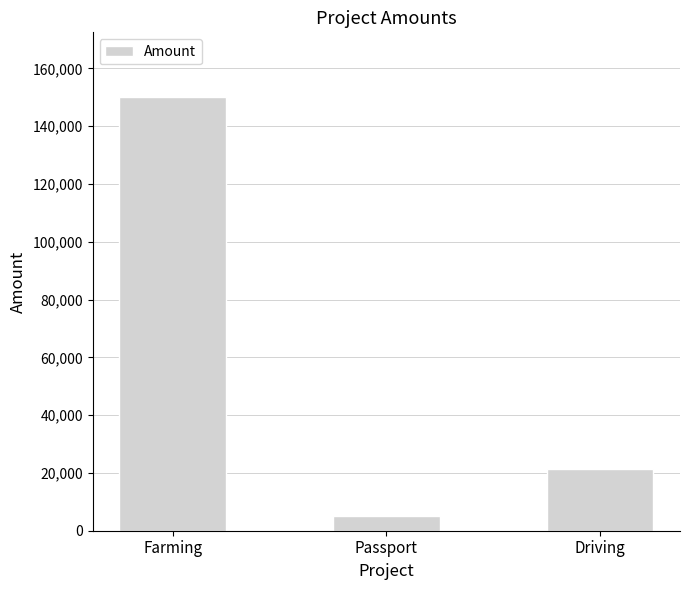

How many data points are less than 21230?

1